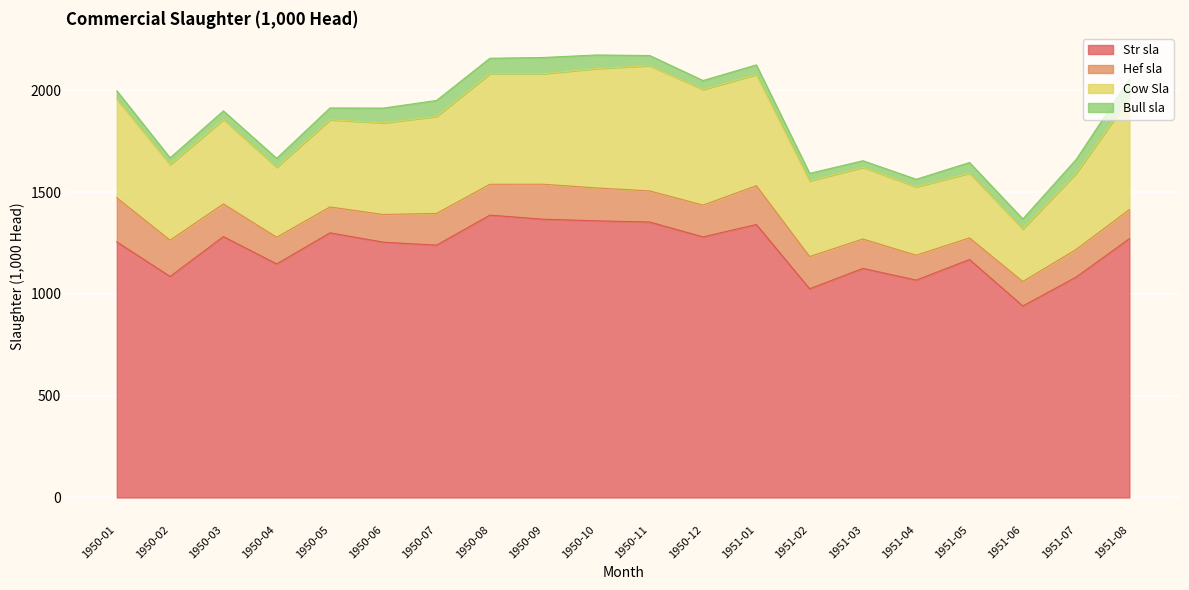

Is it true that Bull sla equals 76.4 at 1950-08?

True